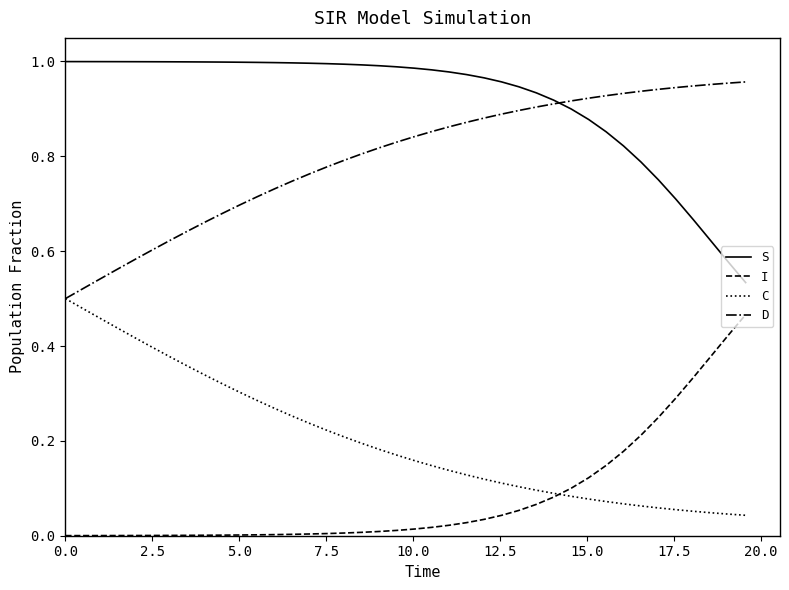

Which series has the largest total across all categories?

S